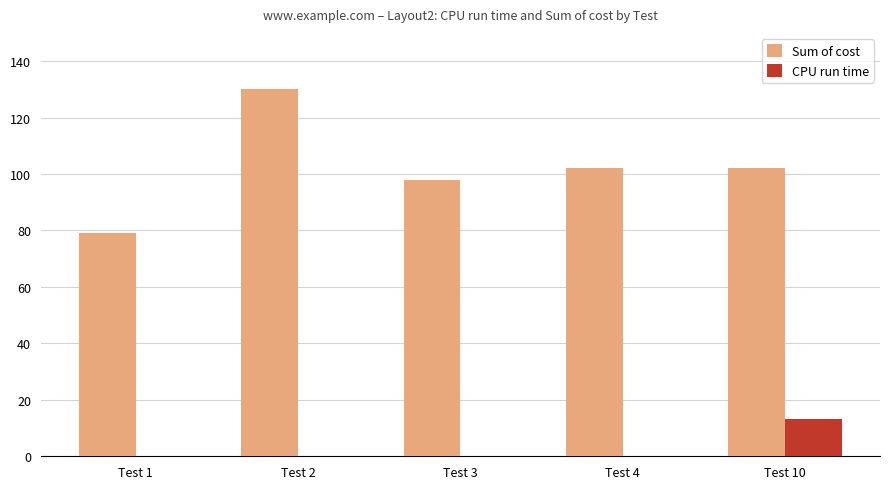

Is the value of Sum of cost at Test 4 greater than the value of CPU run time at Test 1?

Yes